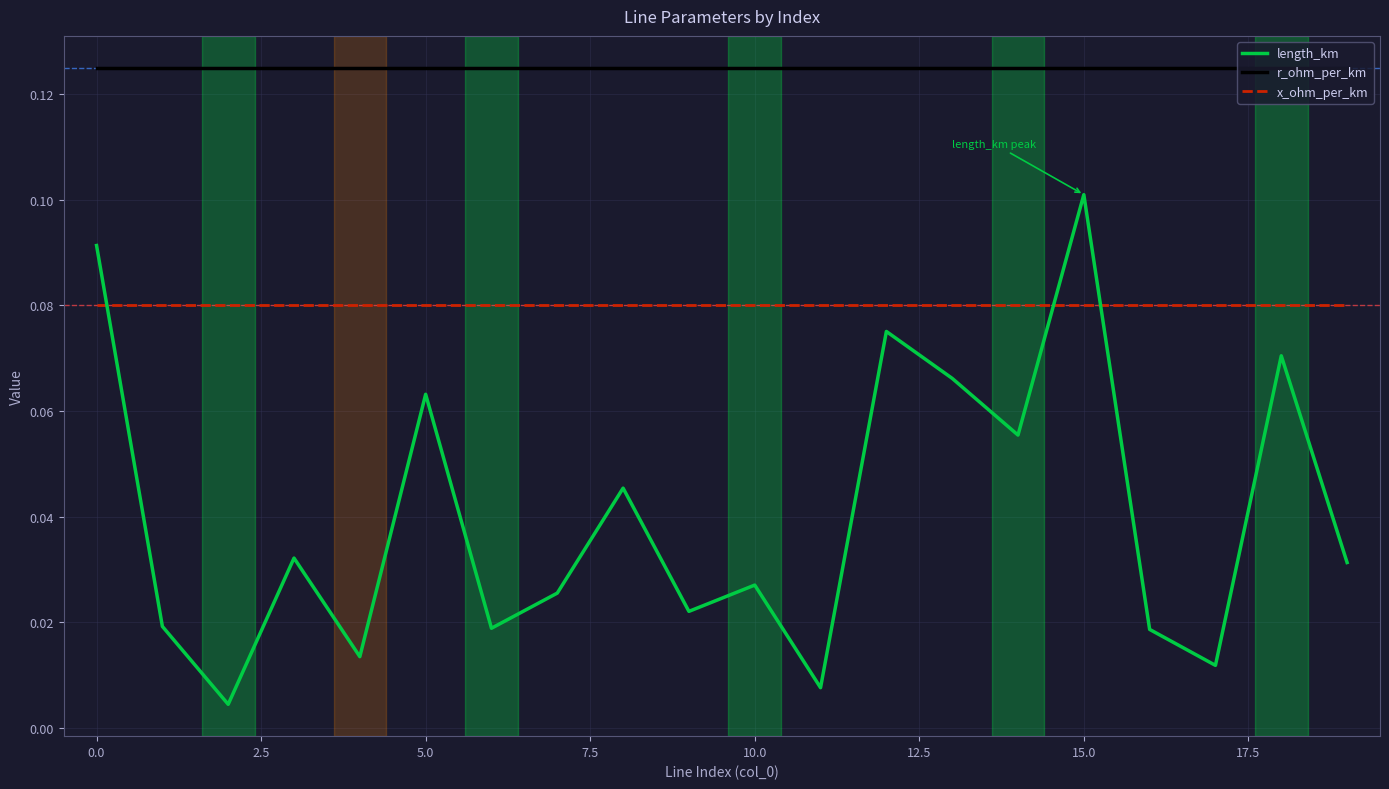

Which series has the largest total across all categories?

r_ohm_per_km